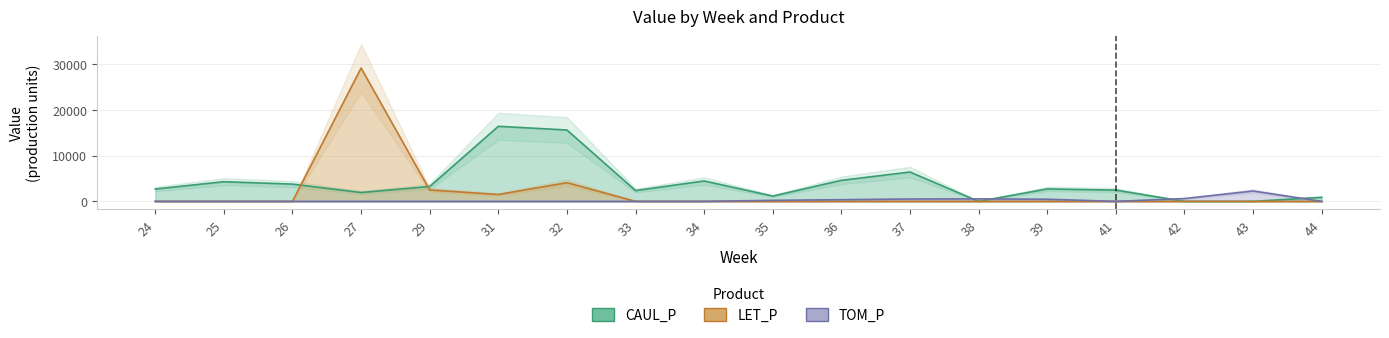

At how many categories does at least one series exceed 938?

15